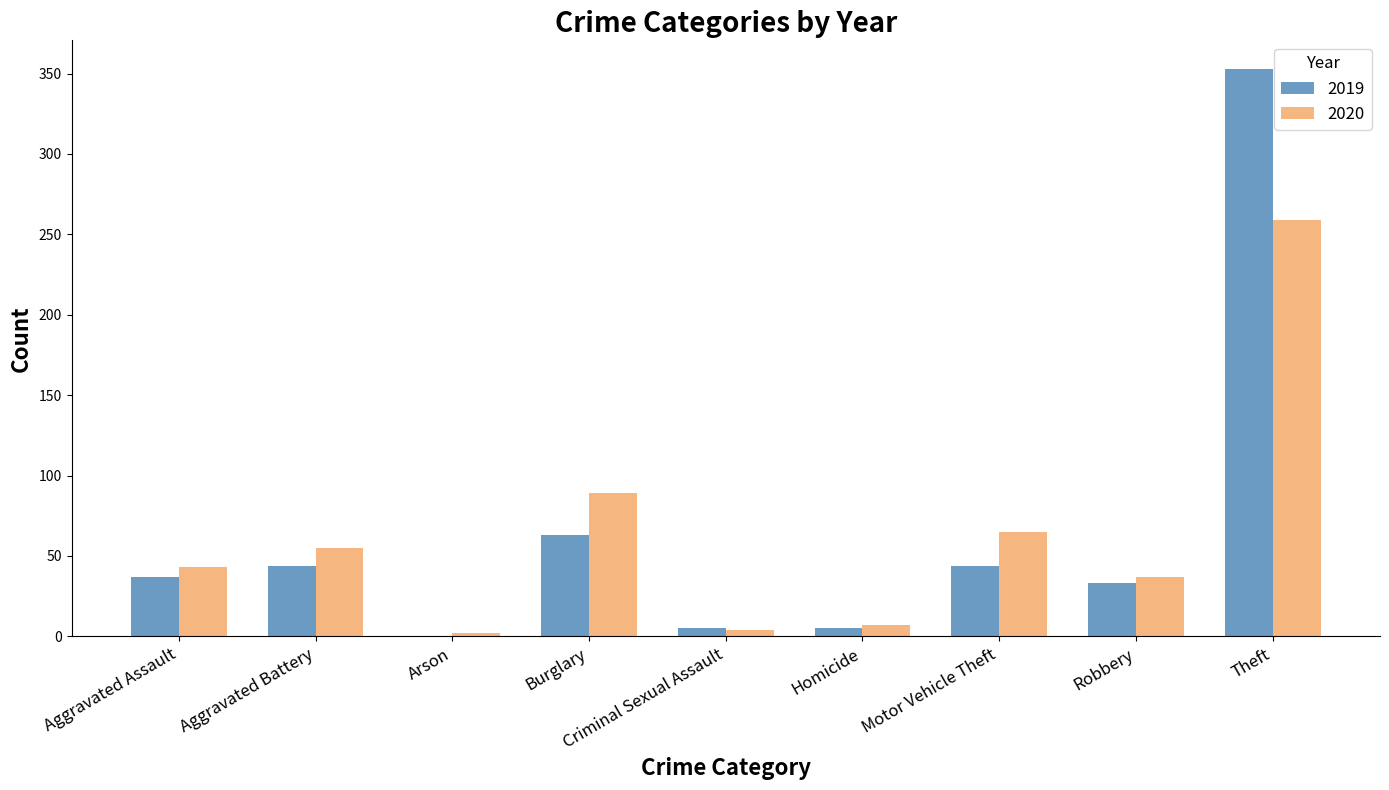

What is the spread (max minus min) of values at Theft?

94